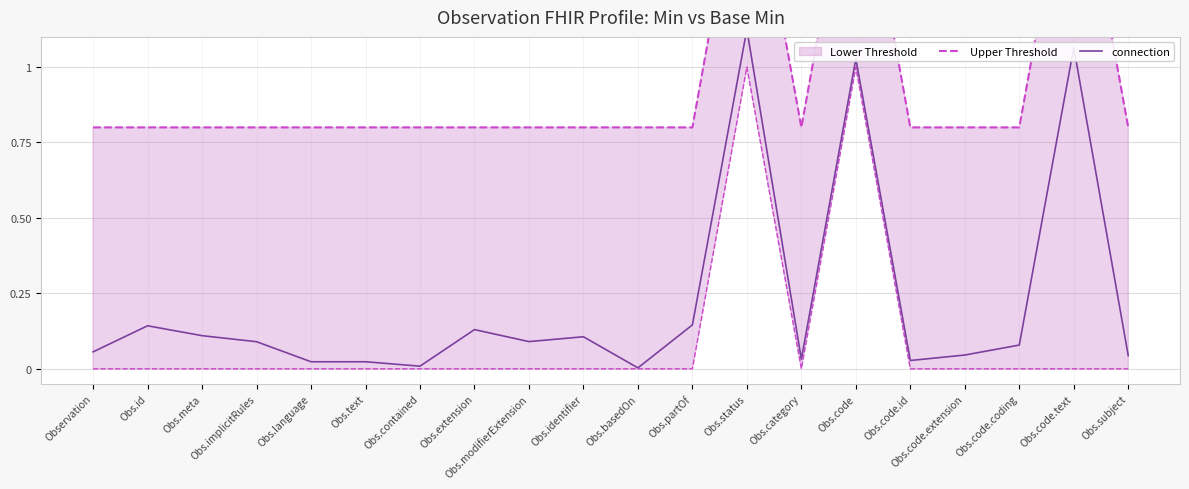

The value of Upper Threshold at Obs.language is 1.4. True or false?

False